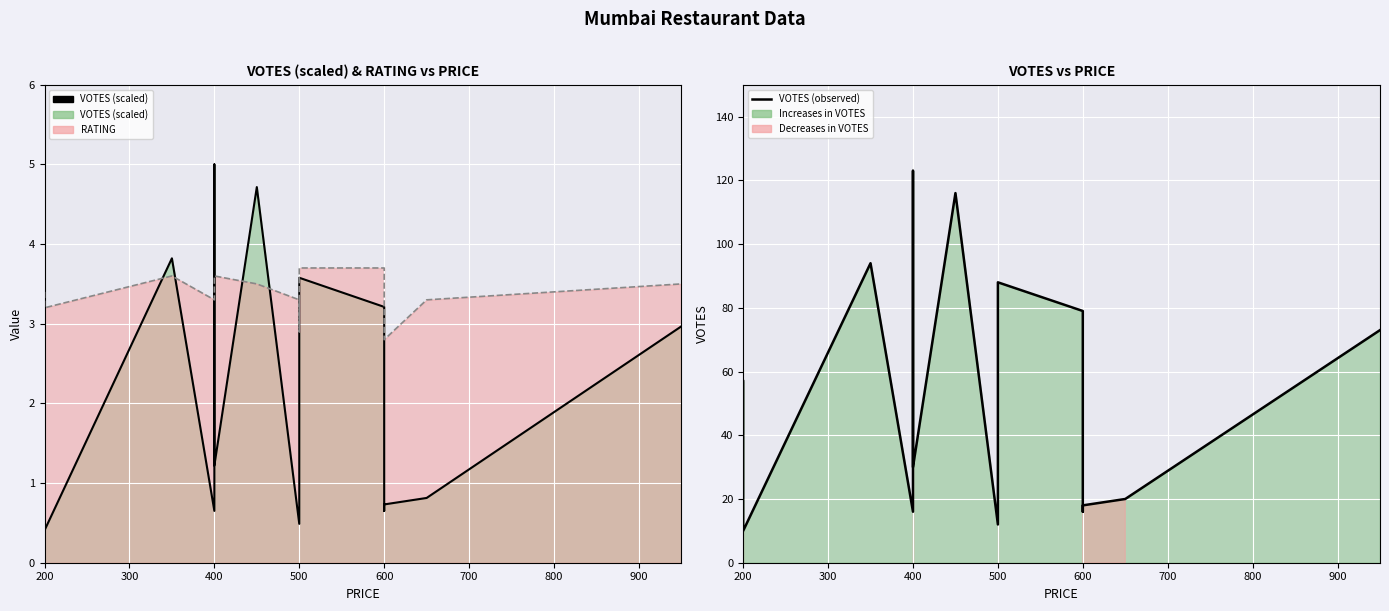

What is the difference between the RATING line values at 500 and 200?

0.3